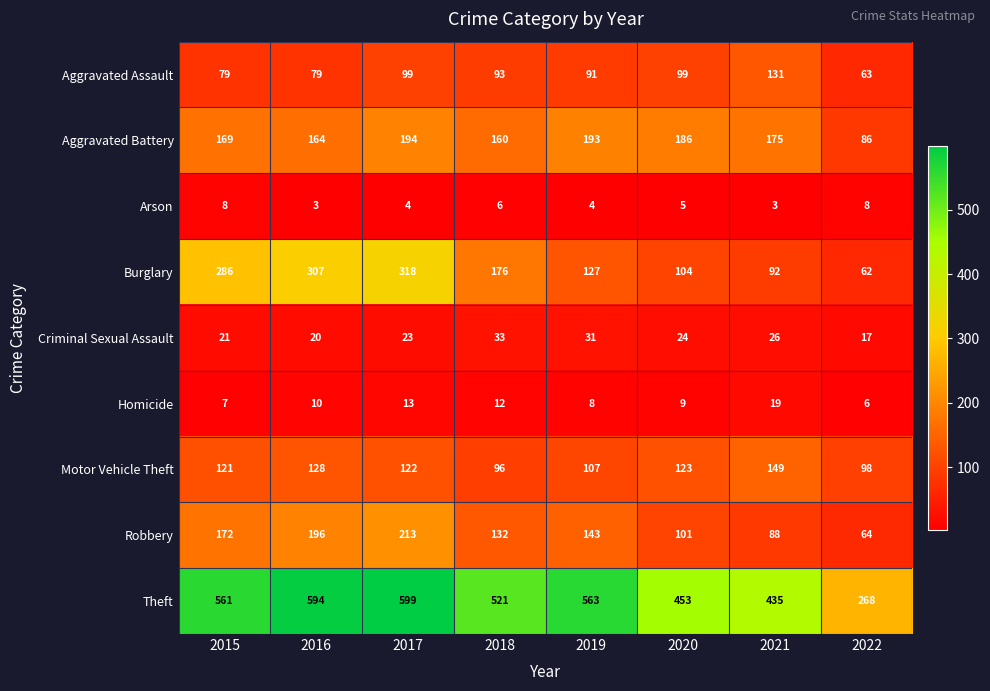

What is the approximate value of Homicide at 2017, to the nearest 10?

10